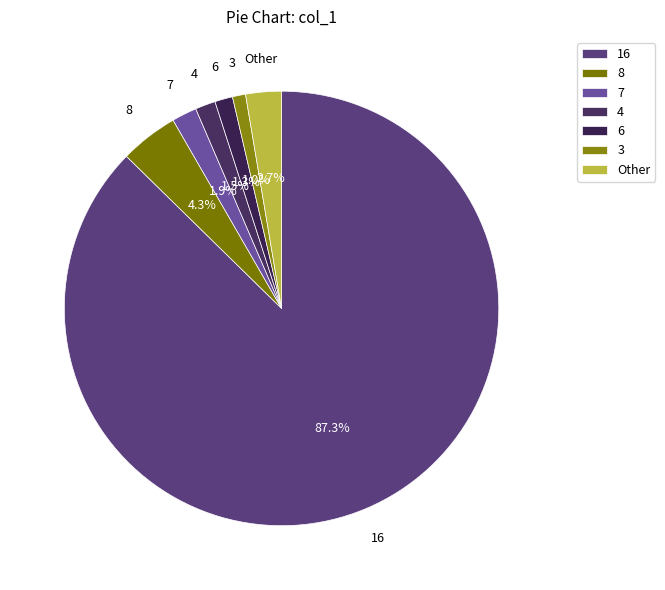

Which category accounts for the majority?

16